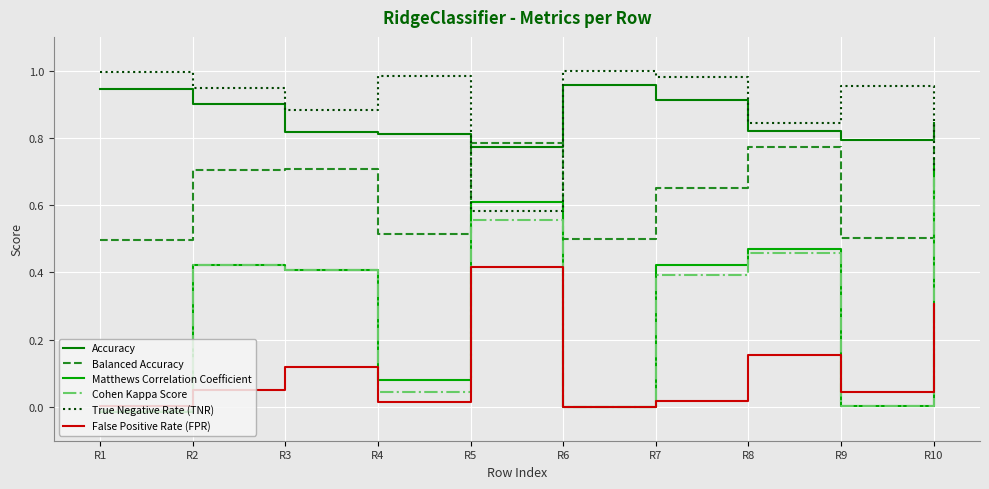

Which series has the largest total across all categories?

True Negative Rate (TNR)